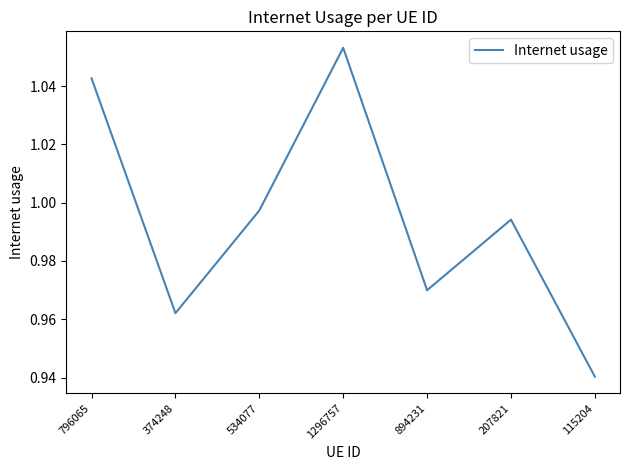

At which category does the chart reach its minimum across all series?

115204